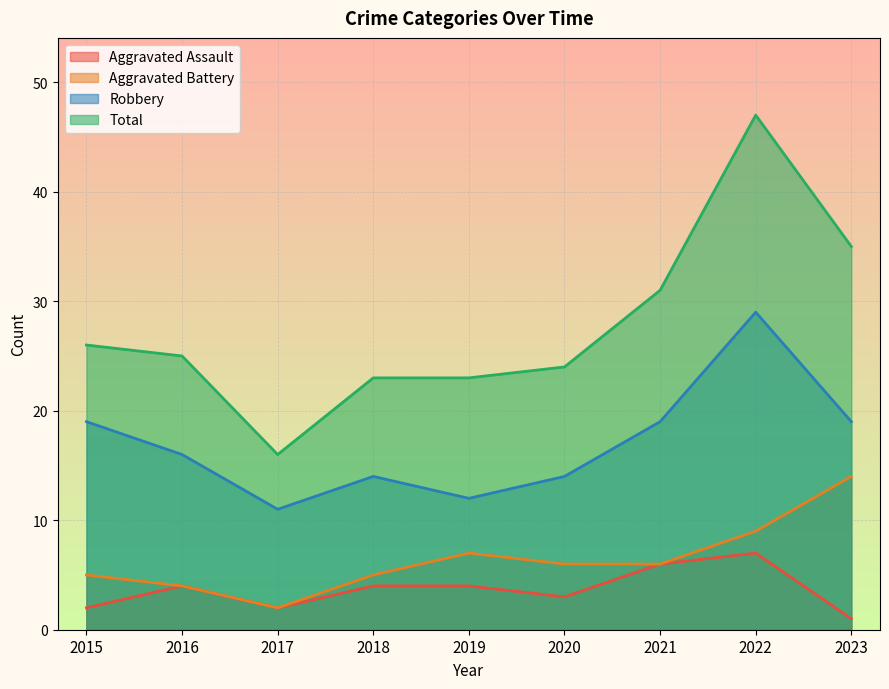

How many lines are shown in the chart?

4